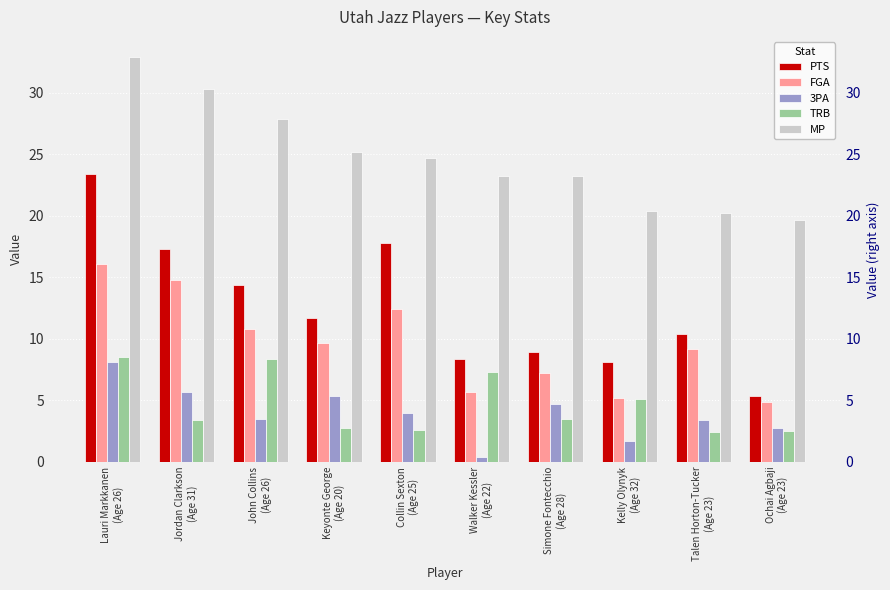

What is the value of the TRB bar at the 2nd from the left?

3.4